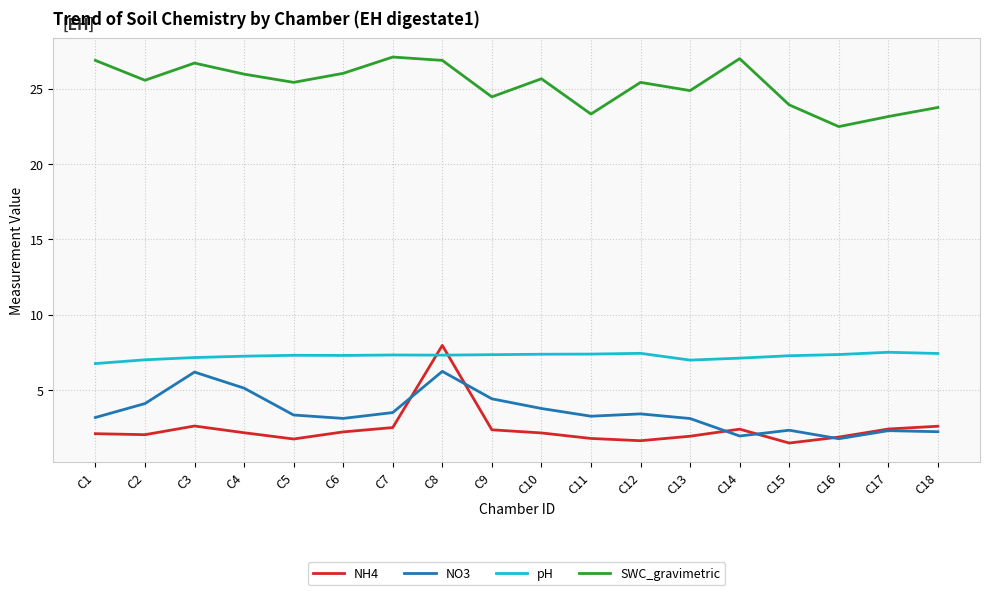

In SWC_gravimetric, how many points are lower than both neighbors (excluding endpoints)?

6